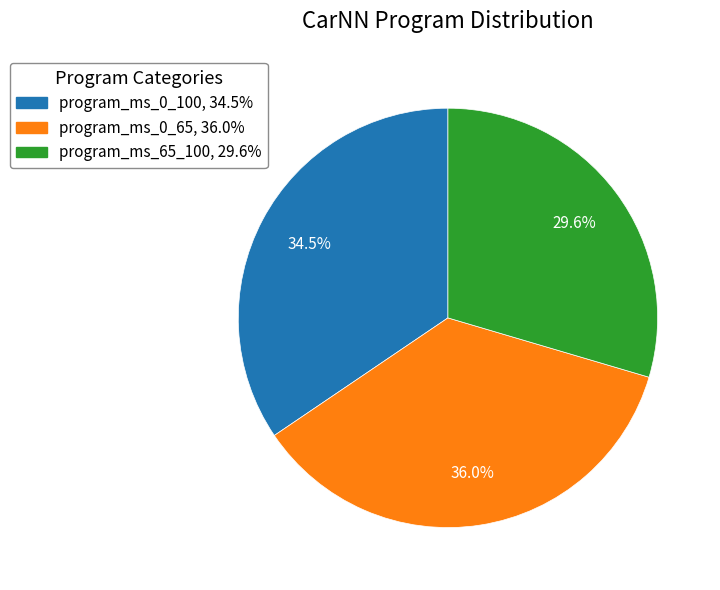

What is the largest slice in the pie chart?

program_ms_0_65